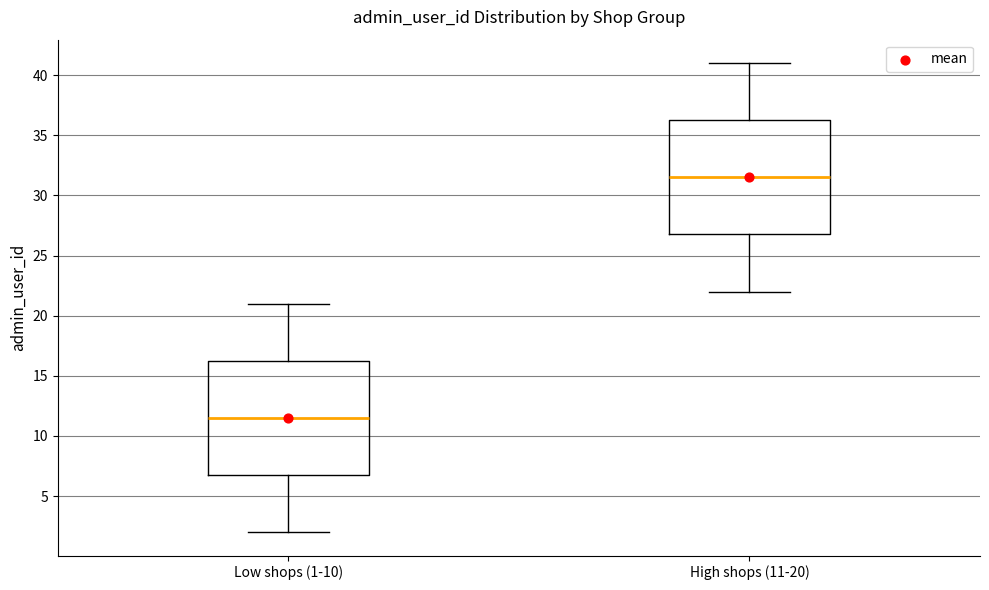

Reading left to right, transcribe this box plot: for each box, give where its median line is, the range the box spans, and where its two whiskers end, as read against the y-axis. The values are not printed on the chart, so give them approximately, as read against the axis.

Low shops (1-10): median 11.5, box 7.0 to 16.5, whiskers 2.0 to 21.0
High shops (11-20): median 31.5, box 27.0 to 36.5, whiskers 22.0 to 41.0